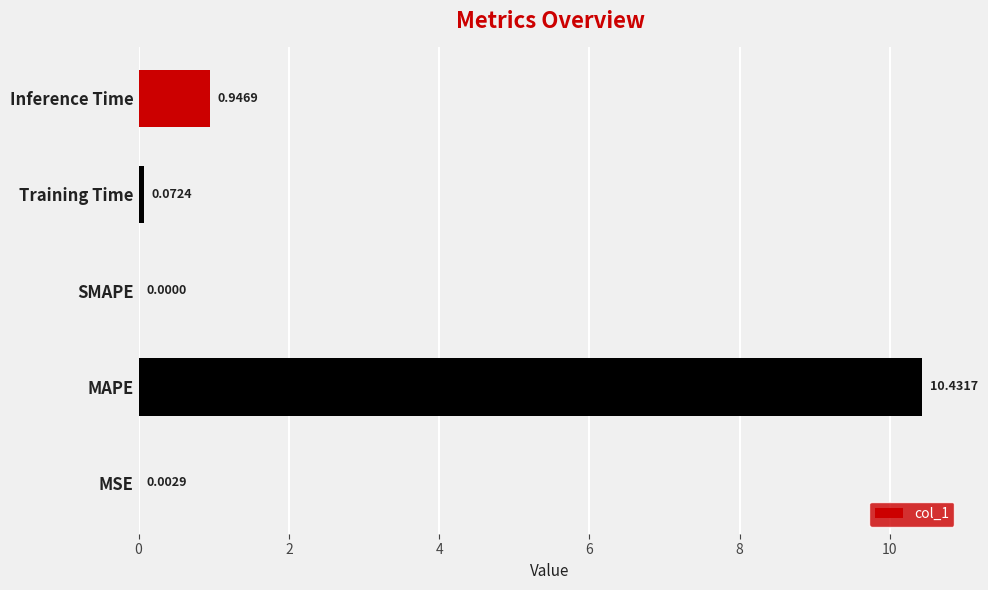

What is the sum of all values?

11.5